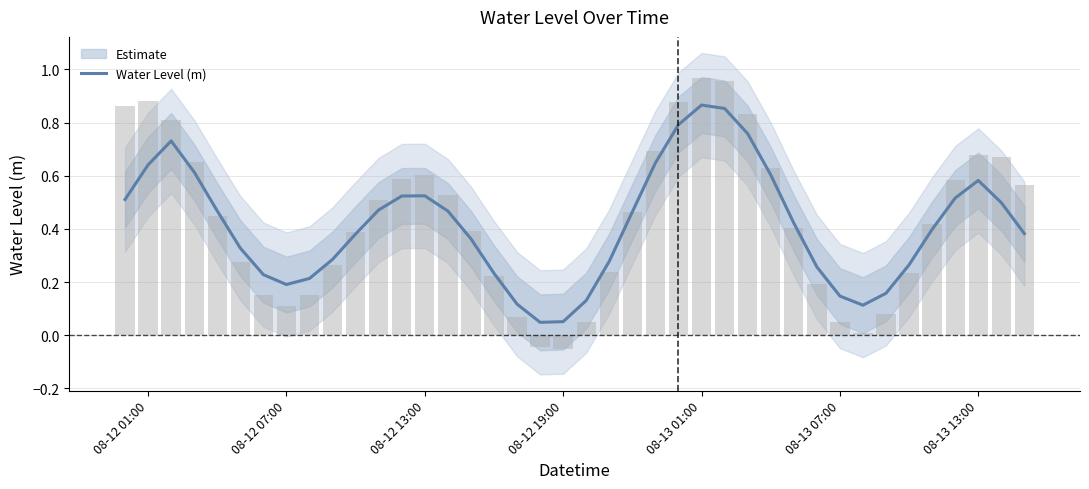

Is it true that Water Level (m) equals 0.3 at 08-12 07:00?

False